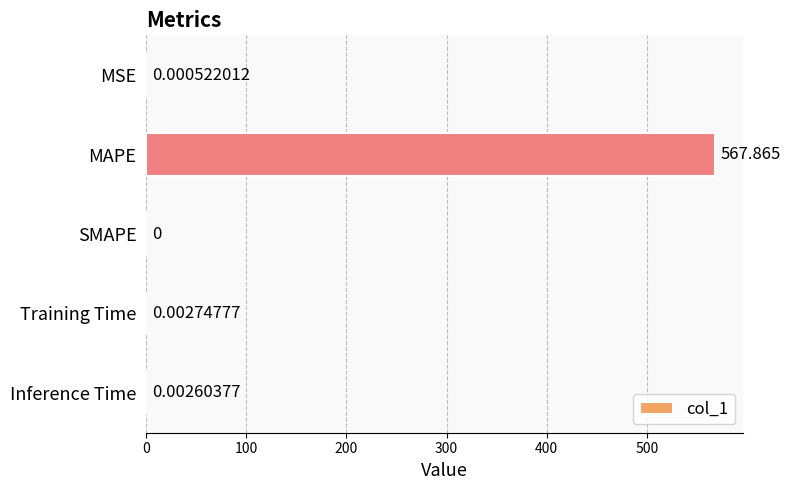

Which label corresponds to the largest value in the chart?

MAPE